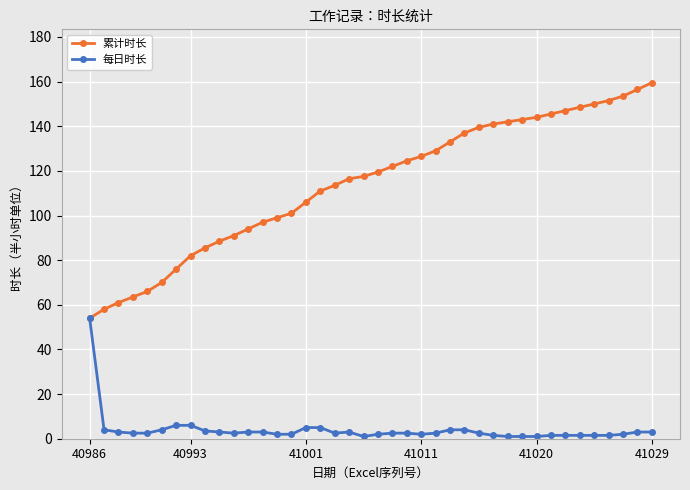

Is this an area chart (filled region under the line)?

No